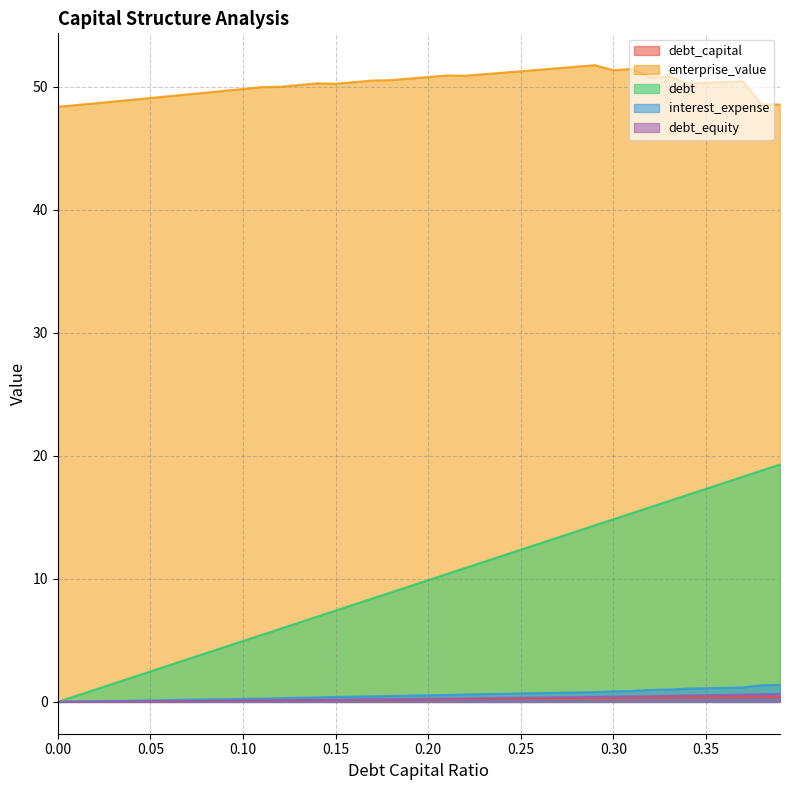

How many lines are shown in the chart?

5